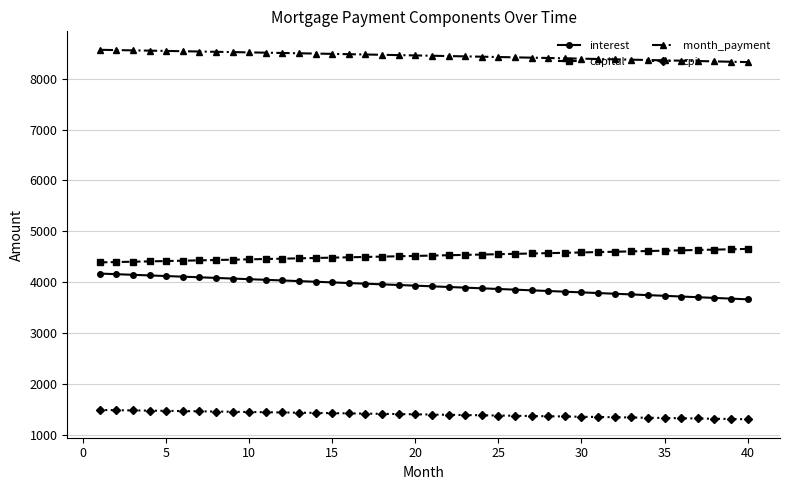

What is the value of the month_payment point at the 11th from the left?

8509.0